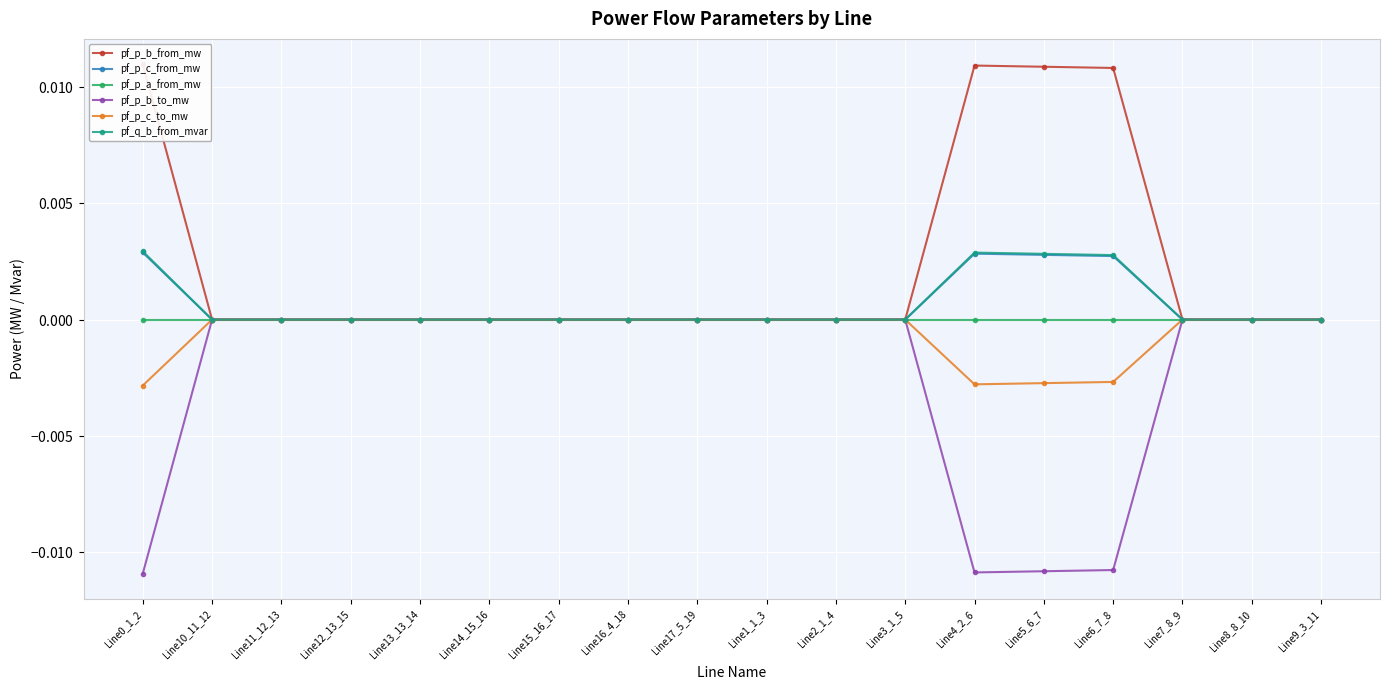

How many lines are shown in the chart?

6